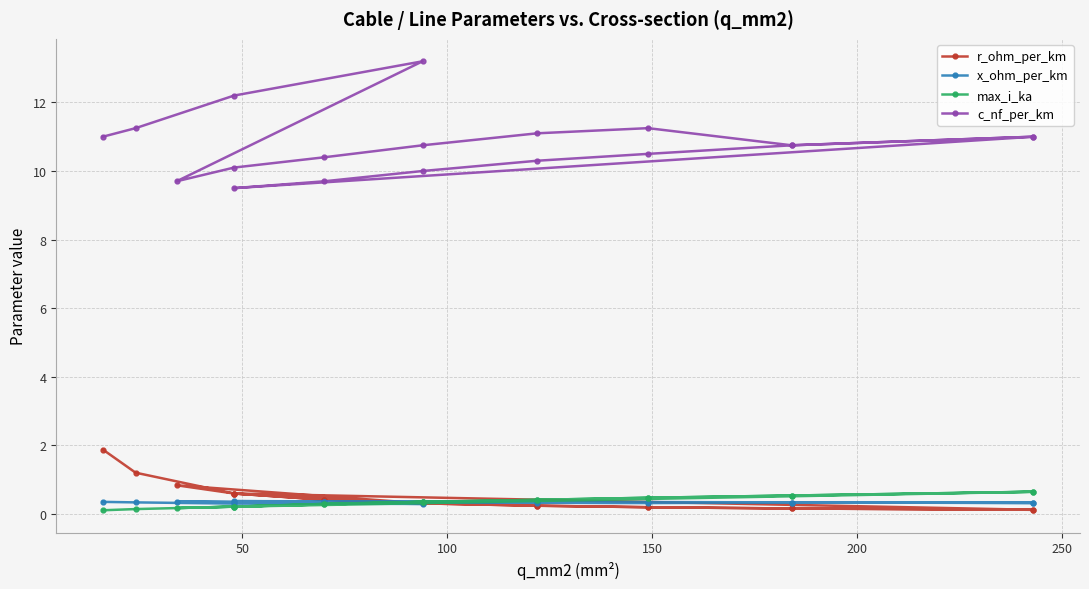

Which series ends up on top after the final intersection of max_i_ka and x_ohm_per_km?

x_ohm_per_km